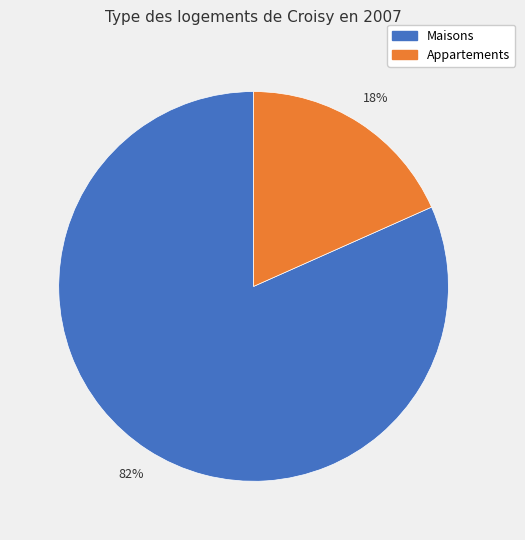

Is it true that Maisons is 82% of the pie?

True